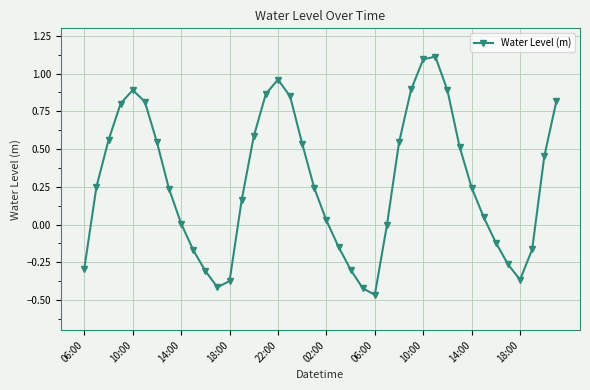

True or false: there are more than 2 points higher than both neighbors.

True